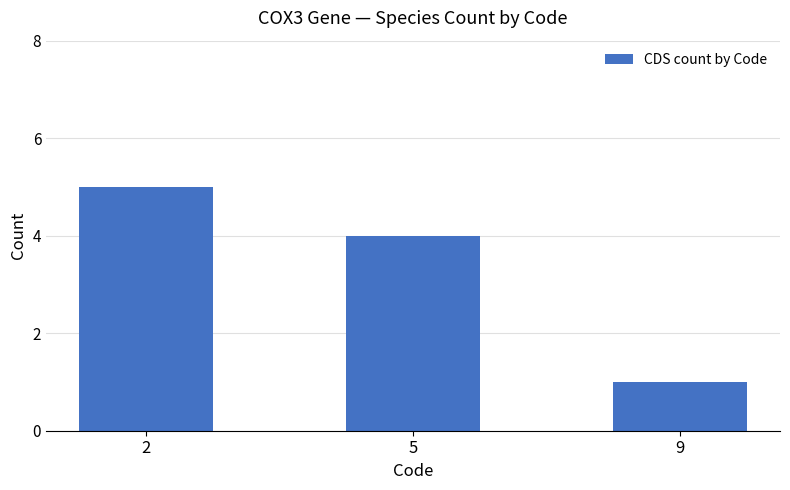

Is it true that the value at 5 is 1?

False